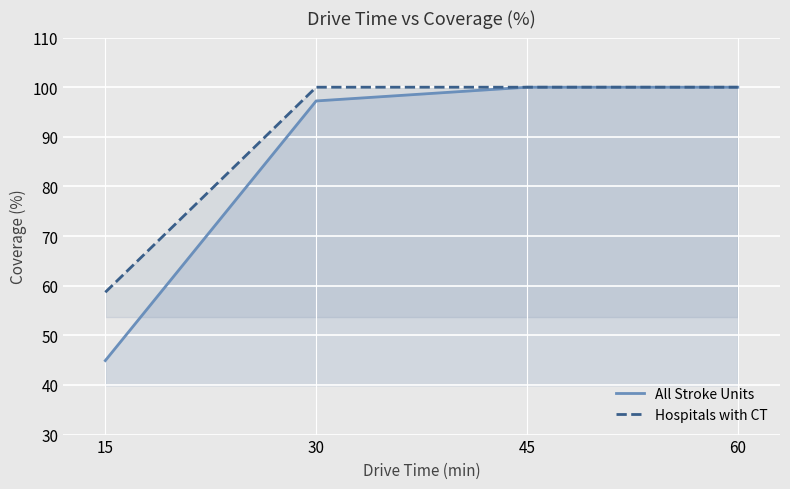

True or false: Hospitals with CT and All Stroke Units intersect in this chart.

False